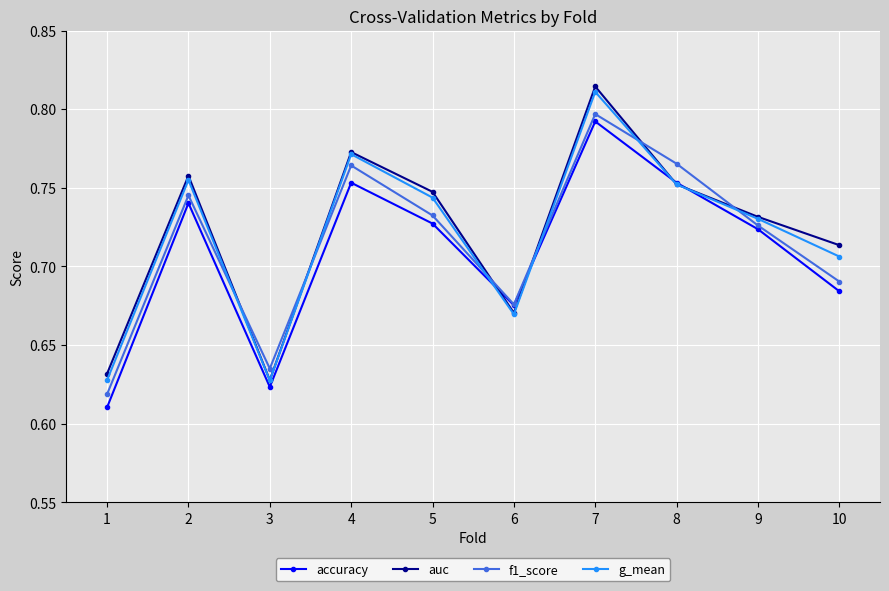

At which label does auc reach its minimum?

3